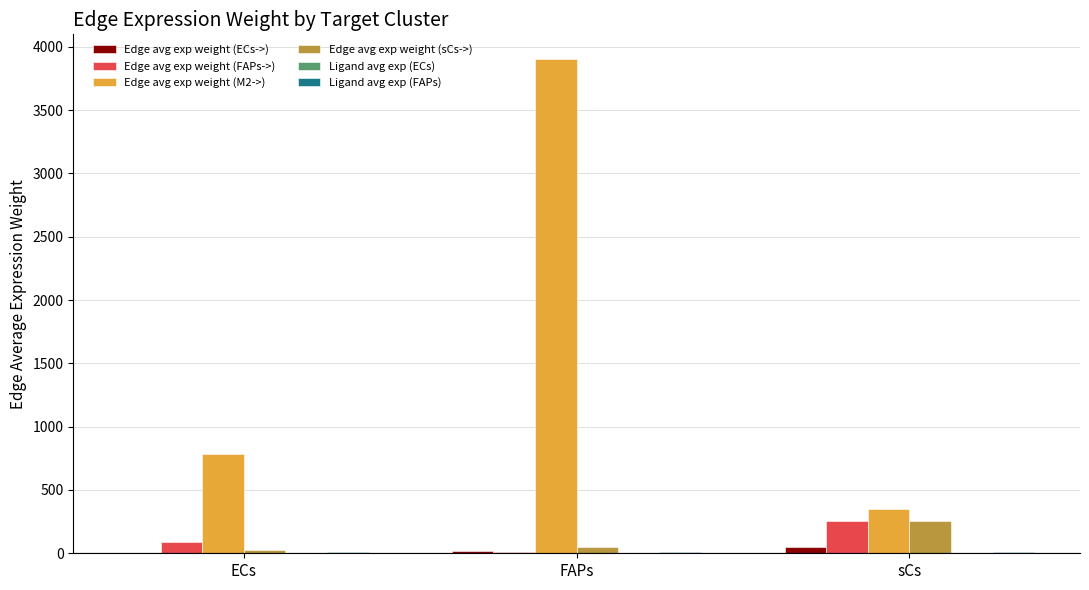

The Edge avg exp weight (FAPs->) series shows 87.4 at ECs. True or false?

True